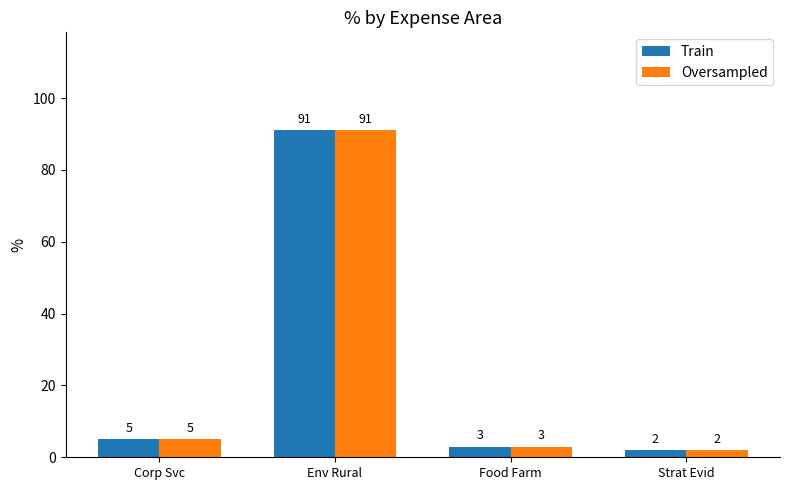

The value of Train at Food Farm is 3. True or false?

True